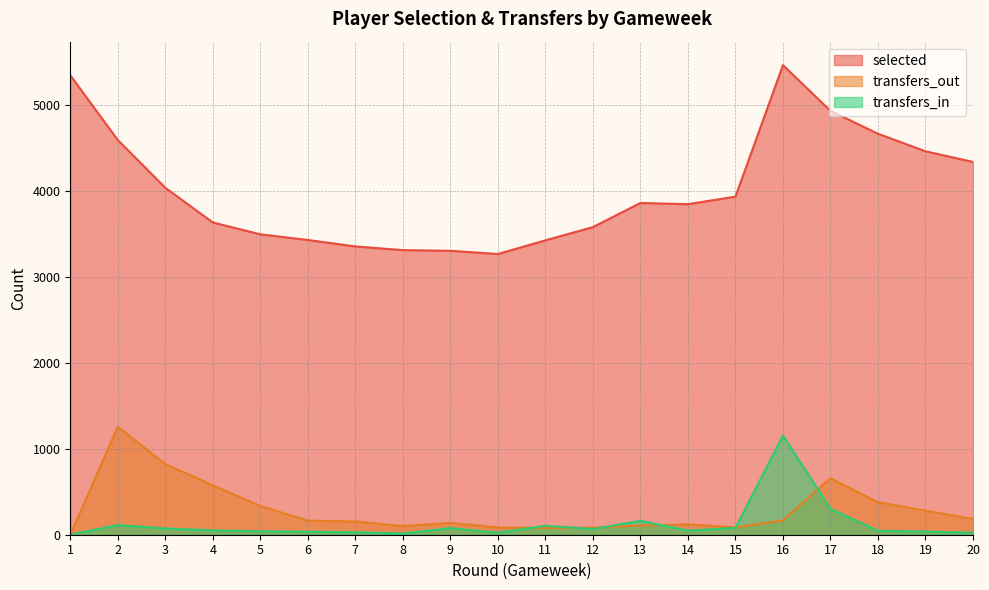

At which category does the chart reach its peak across all series?

16